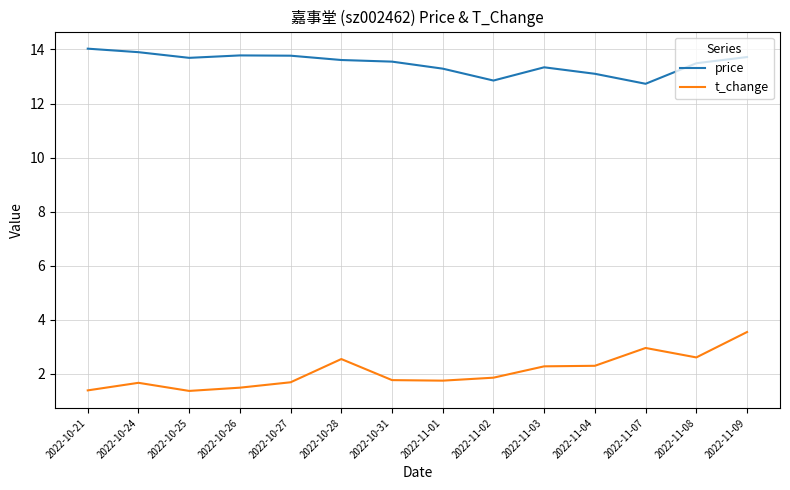

Which series has the widest spread of values?

t_change